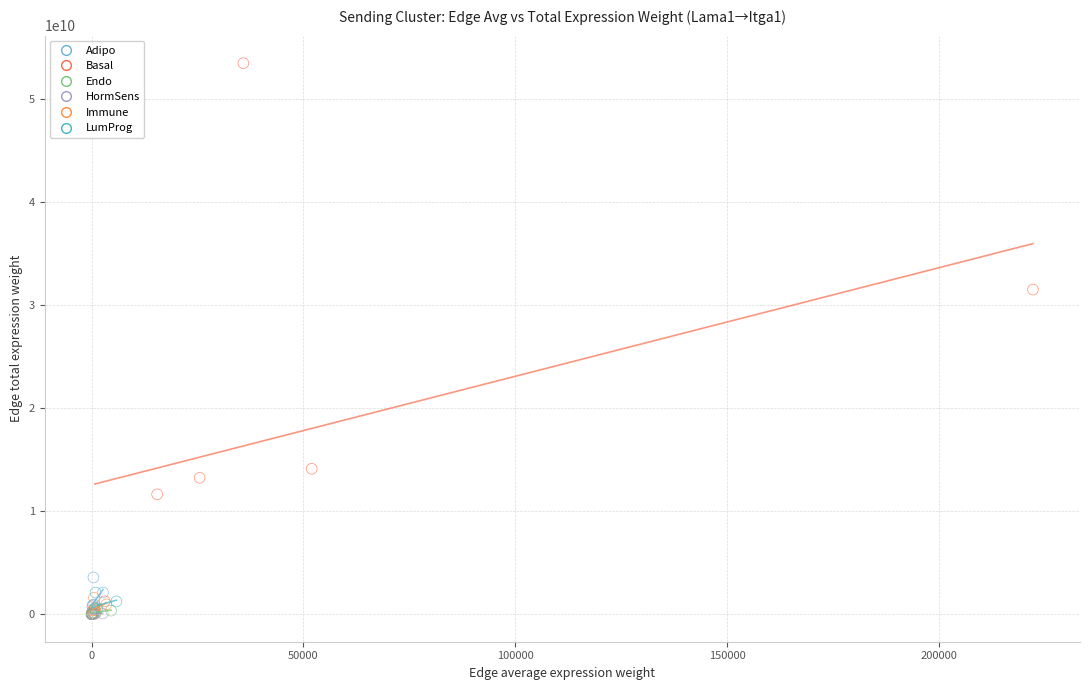

Which series has the largest Y range (max minus min)?

Basal